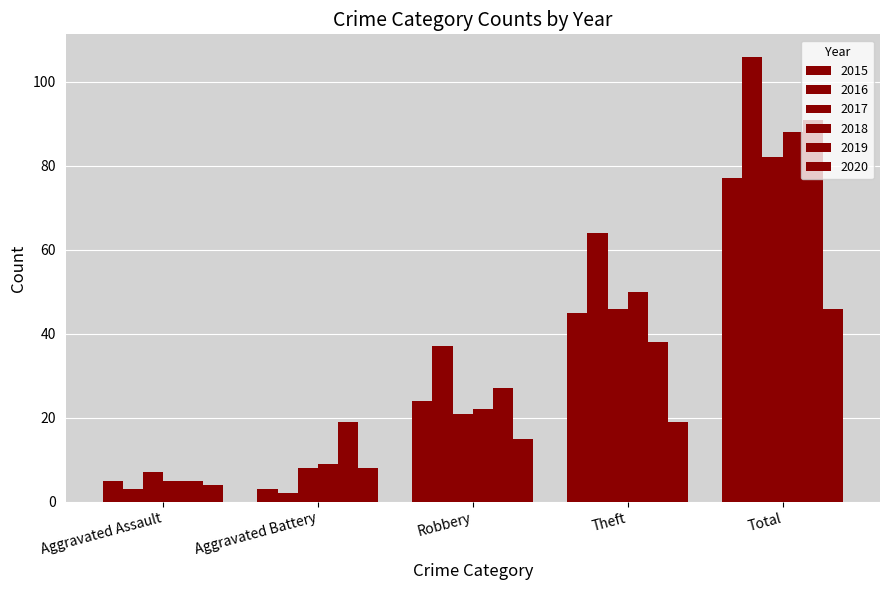

The value of 2018 at Total is 37. True or false?

False